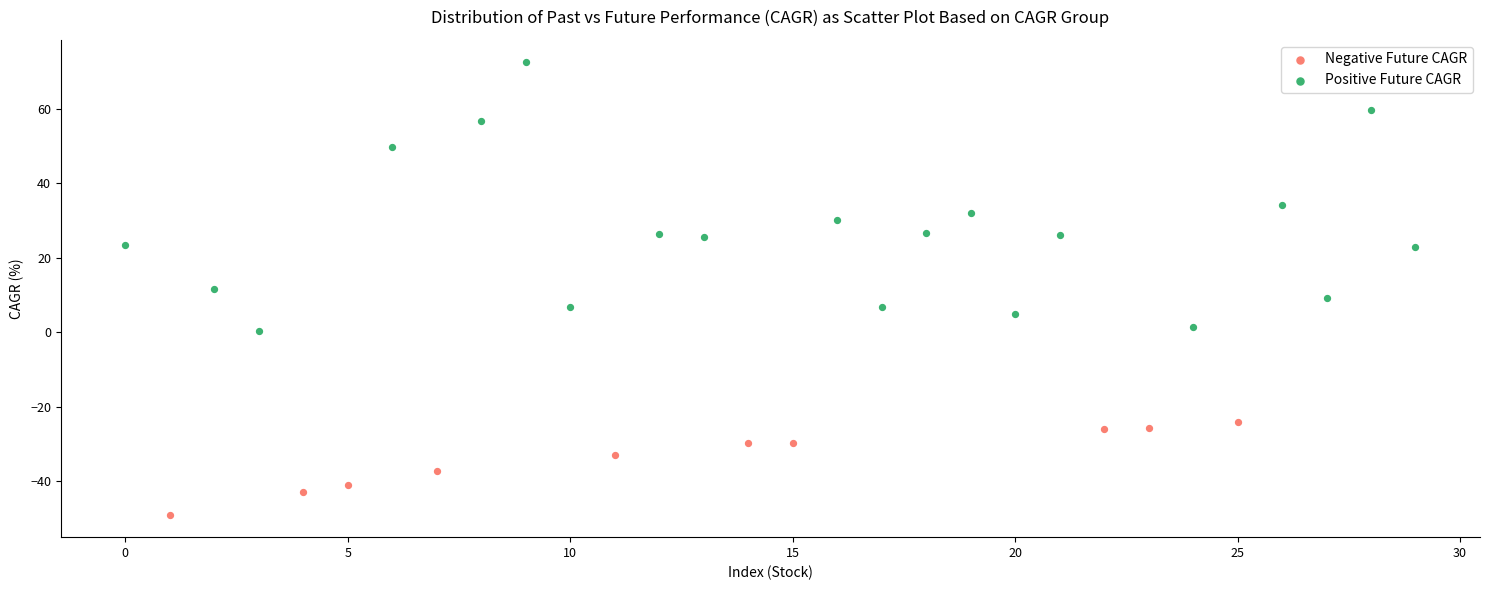

Which series contains the lowest Y value?

Negative Future CAGR